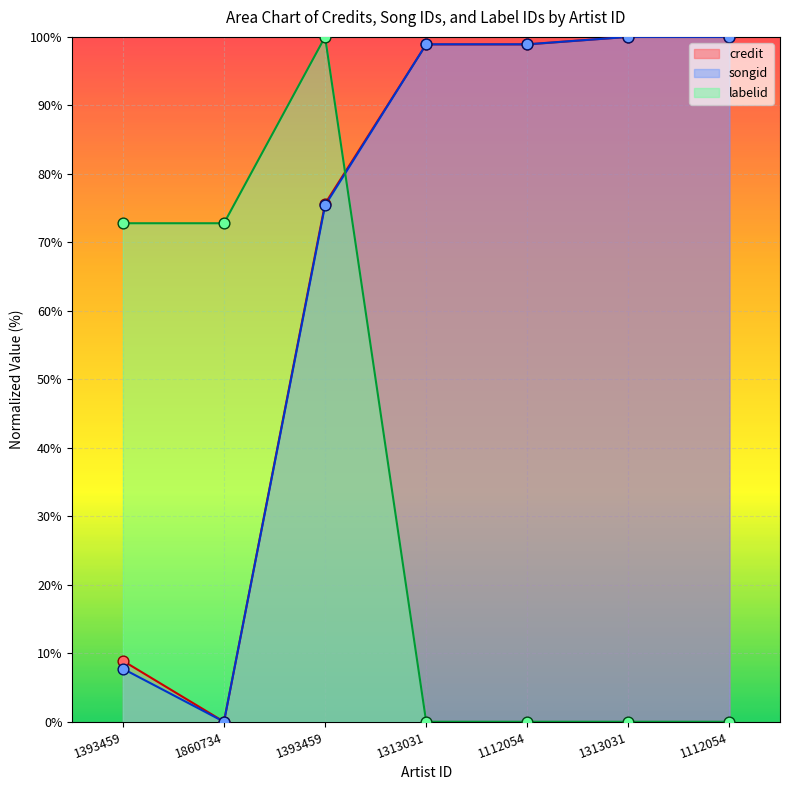

Is the value of songid at 1112054 greater than the value of credit at 1112054?

Yes